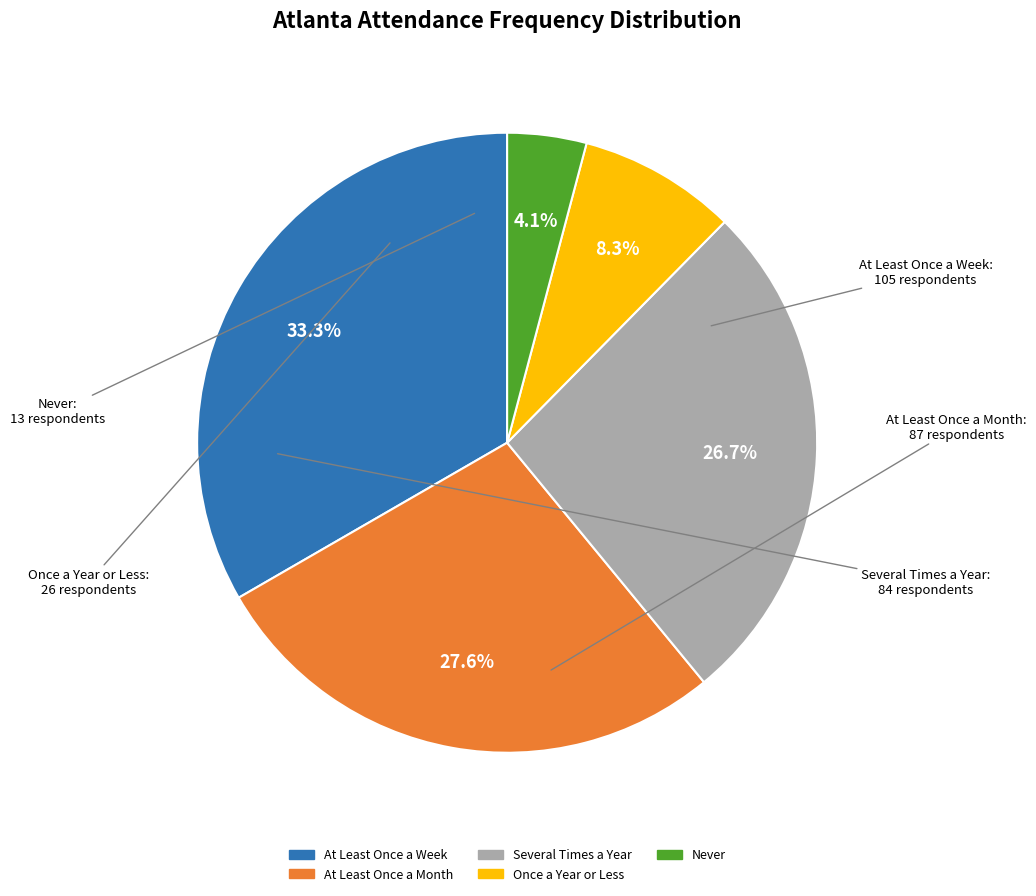

How many slices are in this pie chart?

5